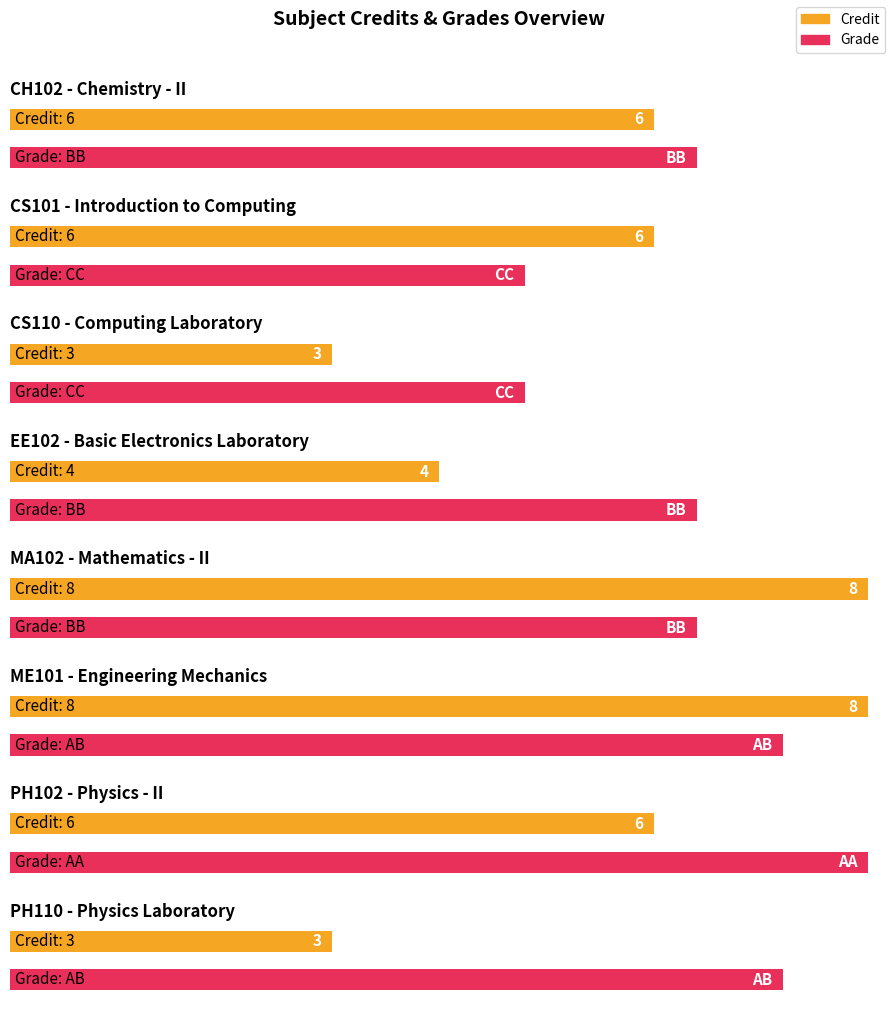

What position from the right is PH102?

2